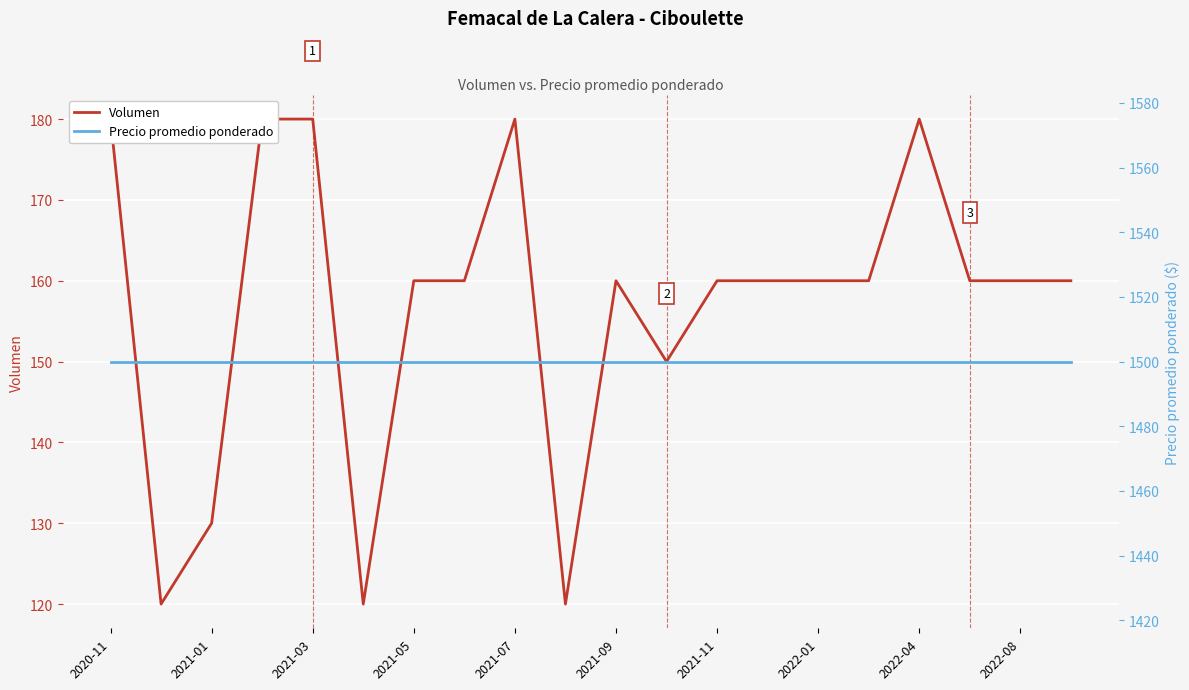

How many lines are shown in the chart?

2